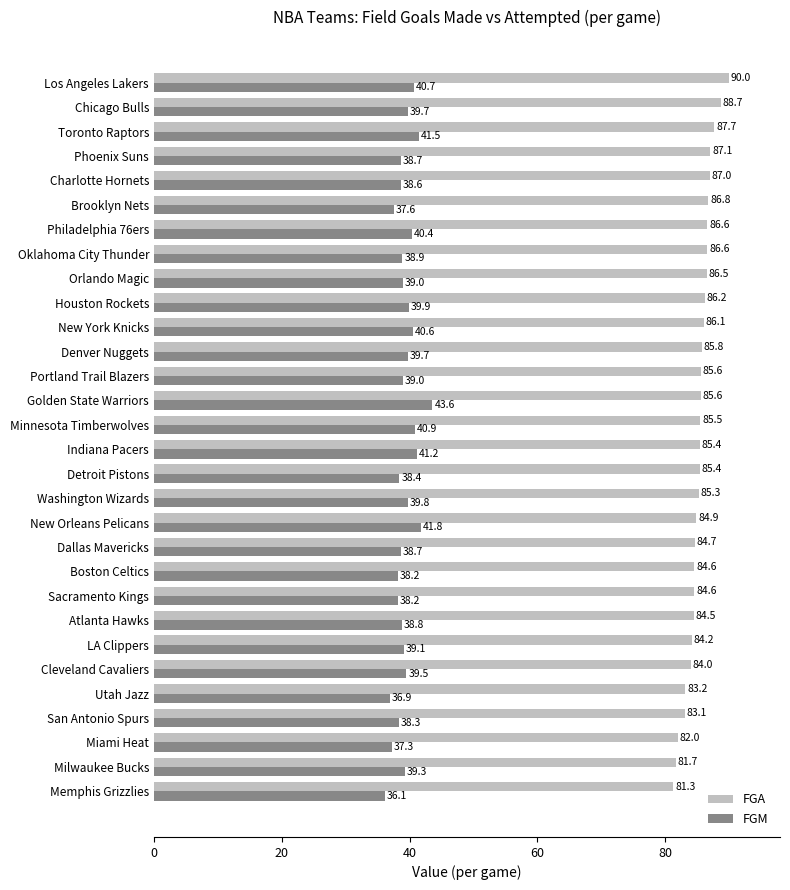

The value of FGM at Oklahoma City Thunder is 51.0. True or false?

False